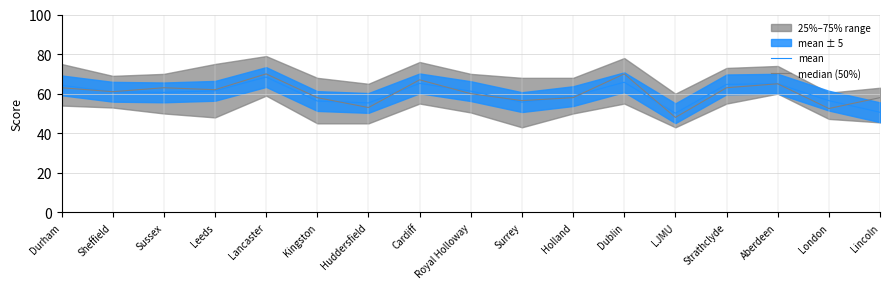

Which series has the largest total across all categories?

median (50%)